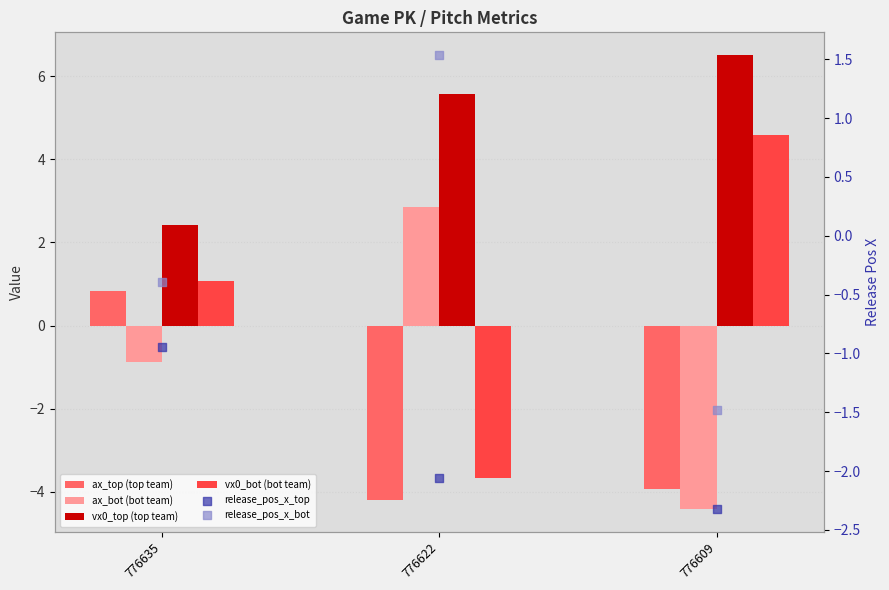

Which series reaches the maximum Y coordinate?

vx0_top